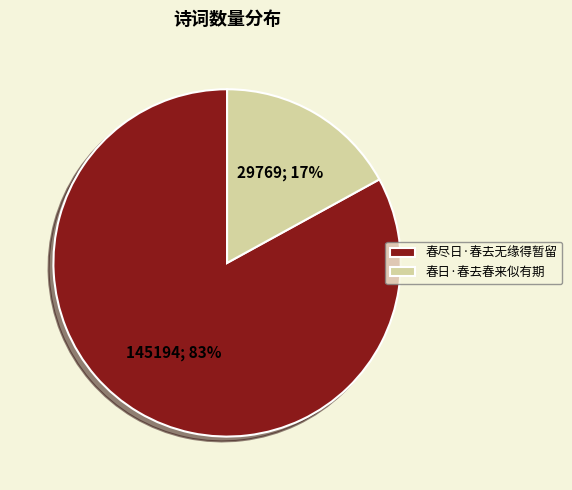

Is the sum of 春尽日·春去无缘得暂留 and 春日·春去春来似有期 greater than half?

Yes